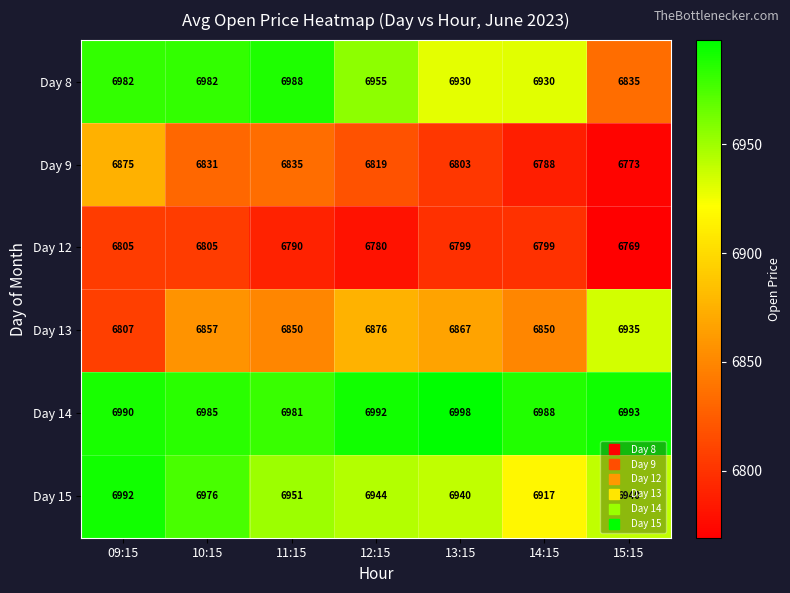

What is the smallest value displayed?

6769